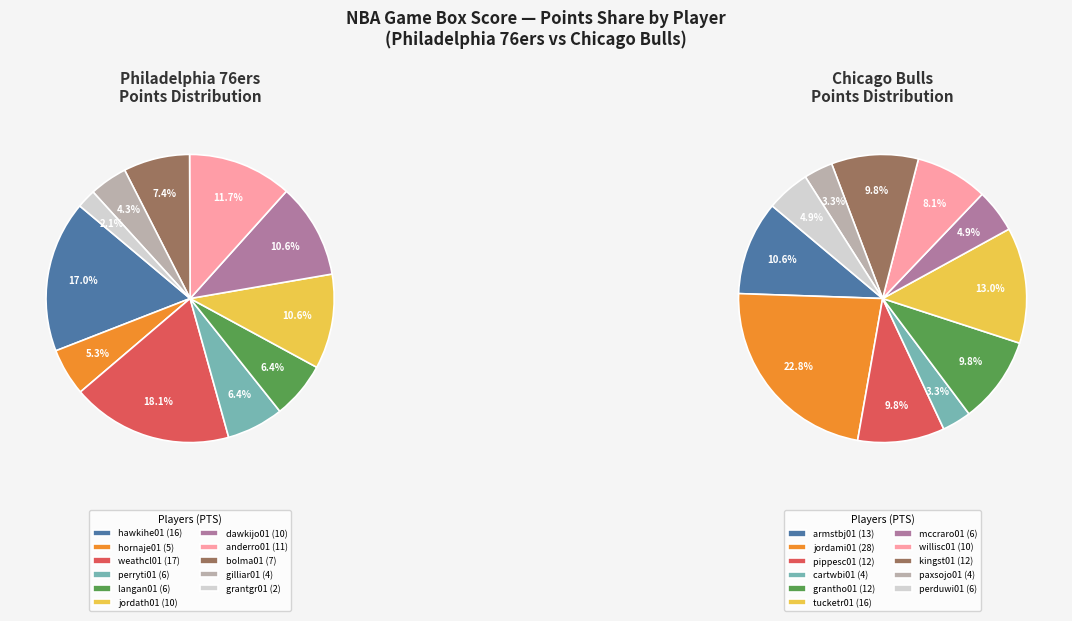

Which series changed the most between 10 and 19?

PTS